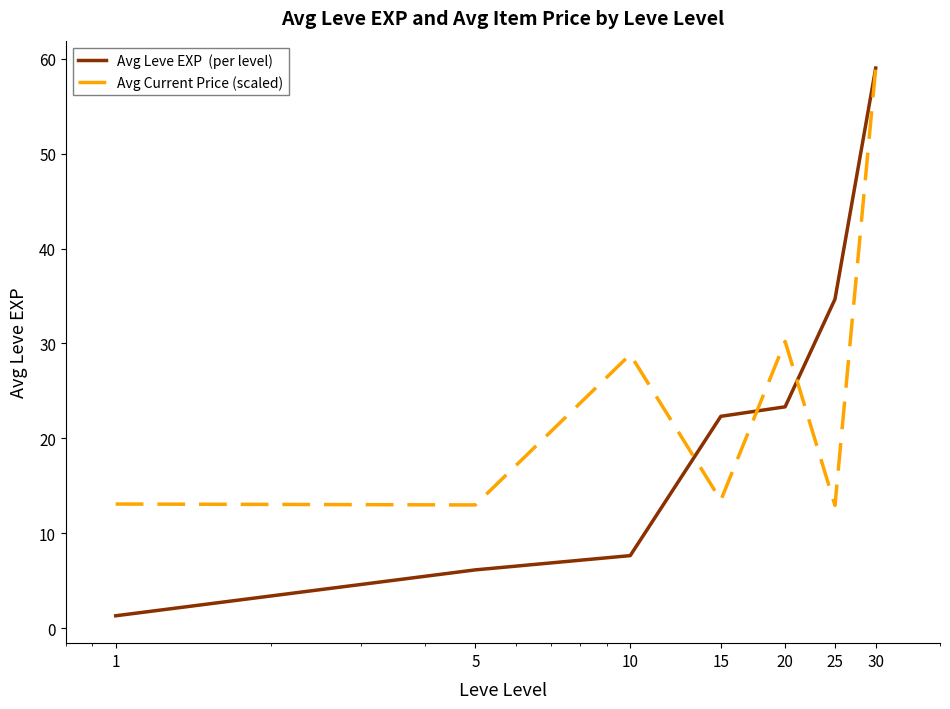

What is the maximum value shown in the chart?

59.0